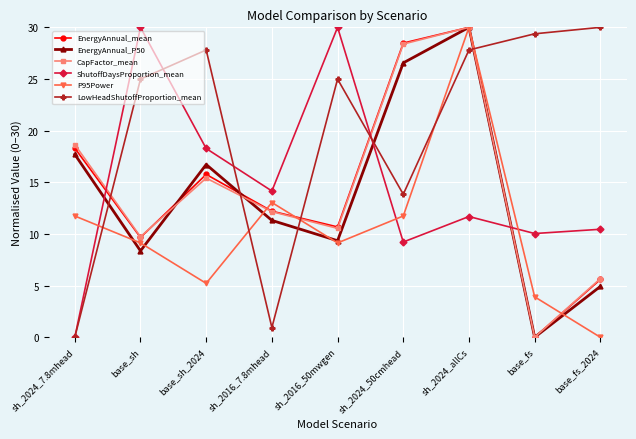

What is the spread (max minus min) of values at base_sh?

21.6